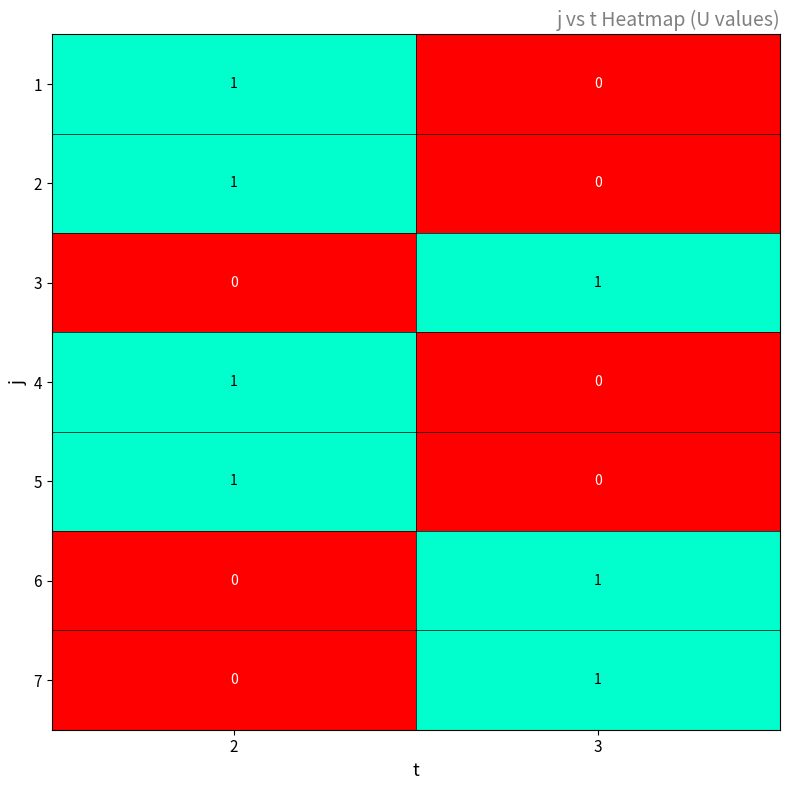

At which category is the sum across all series the highest?

2